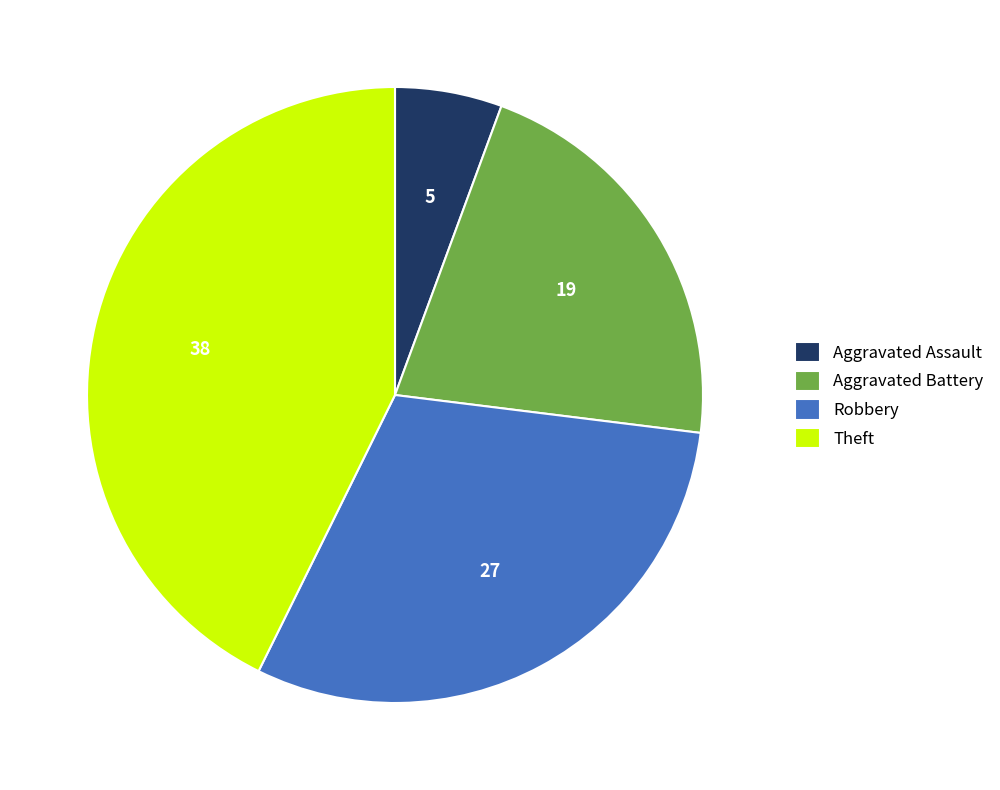

Which has a higher value, Aggravated Battery or Robbery?

Robbery